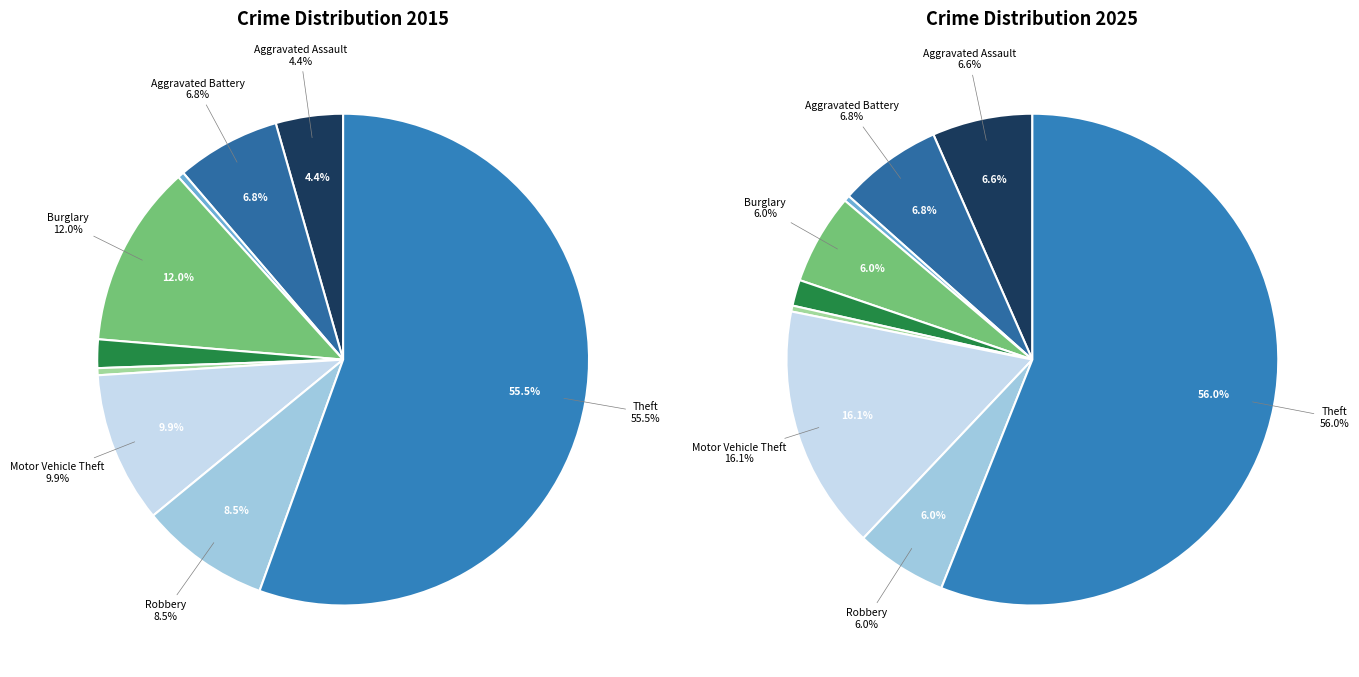

True or false: 2 accounts for 1% of the total.

False